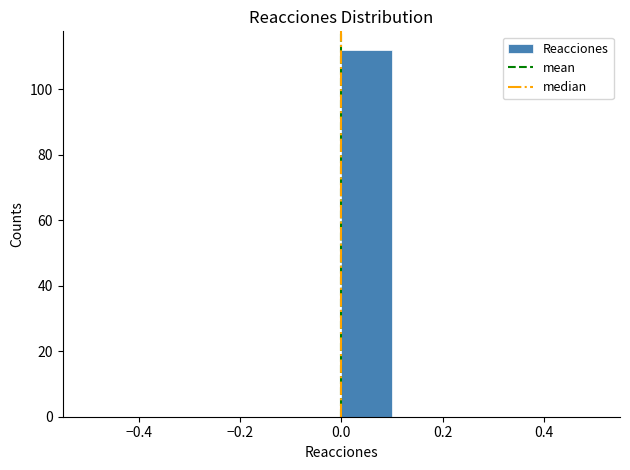

Reading left to right, transcribe this chart: for each bar, give the range it covers on the x-axis and its height. The values are not printed on the chart, so give them approximately, as read against the axis.

-0.5 to -0.4: 0
-0.4 to -0.3: 0
-0.3 to -0.2: 0
-0.2 to -0.1: 0
-0.1 to 0.0: 0
0.0 to 0.1: 112
0.1 to 0.2: 0
0.2 to 0.3: 0
0.3 to 0.4: 0
0.4 to 0.5: 0